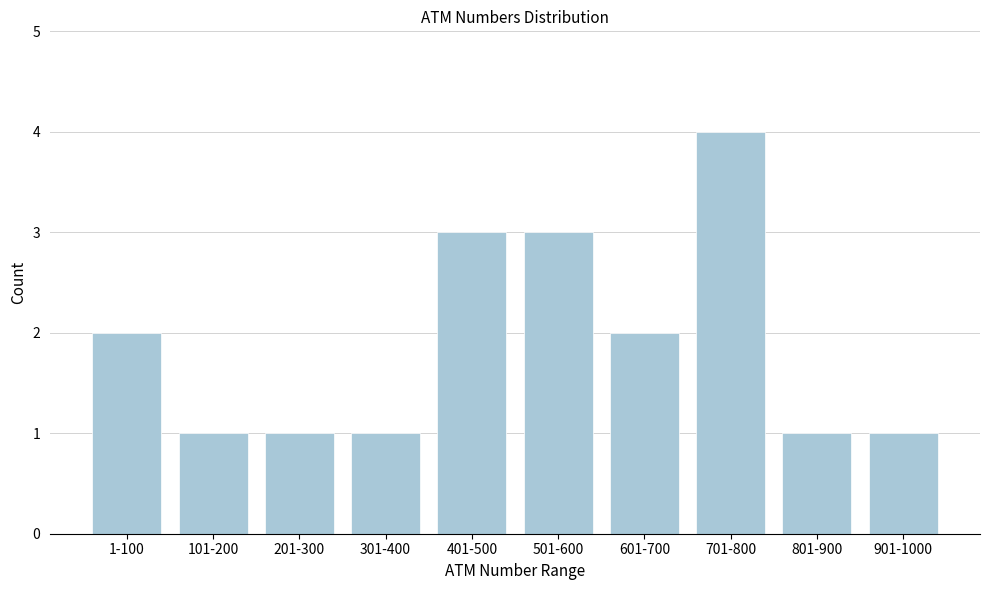

Reading right to left, what are all the values shown in this chart?

1	1	4	2	3	3	1	1	1	2